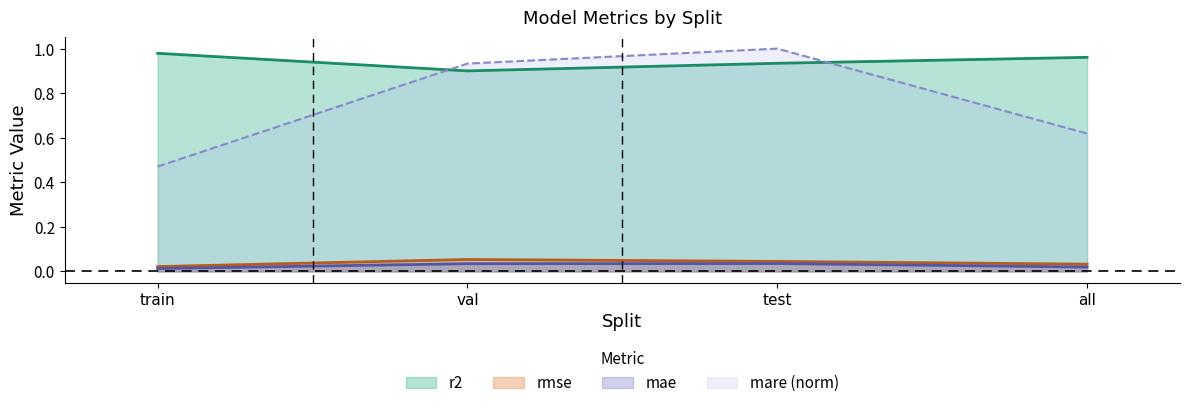

How many mare values are between 0 and 1?

4